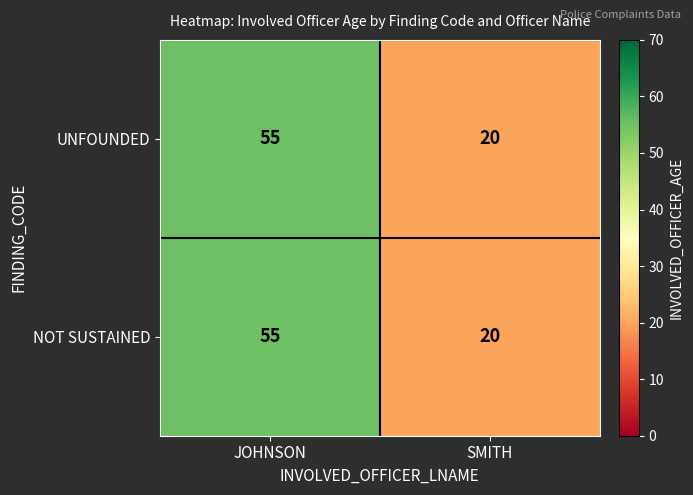

Is it true that NOT SUSTAINED equals 18 at JOHNSON?

False